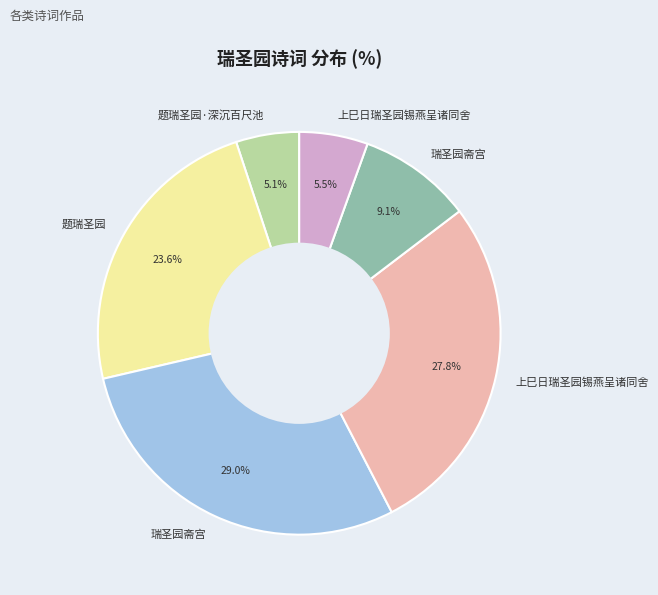

Is there any slice that represents more than half of the pie?

No